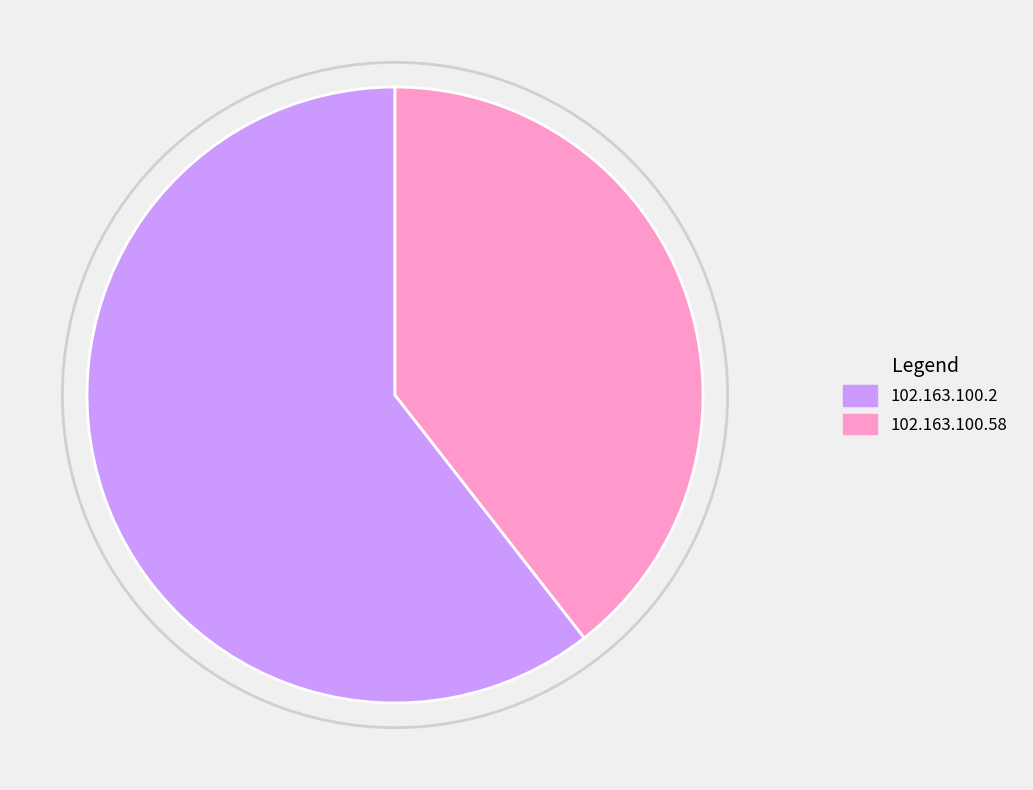

Which has a higher value, 102.163.100.58 or 102.163.100.2?

102.163.100.2